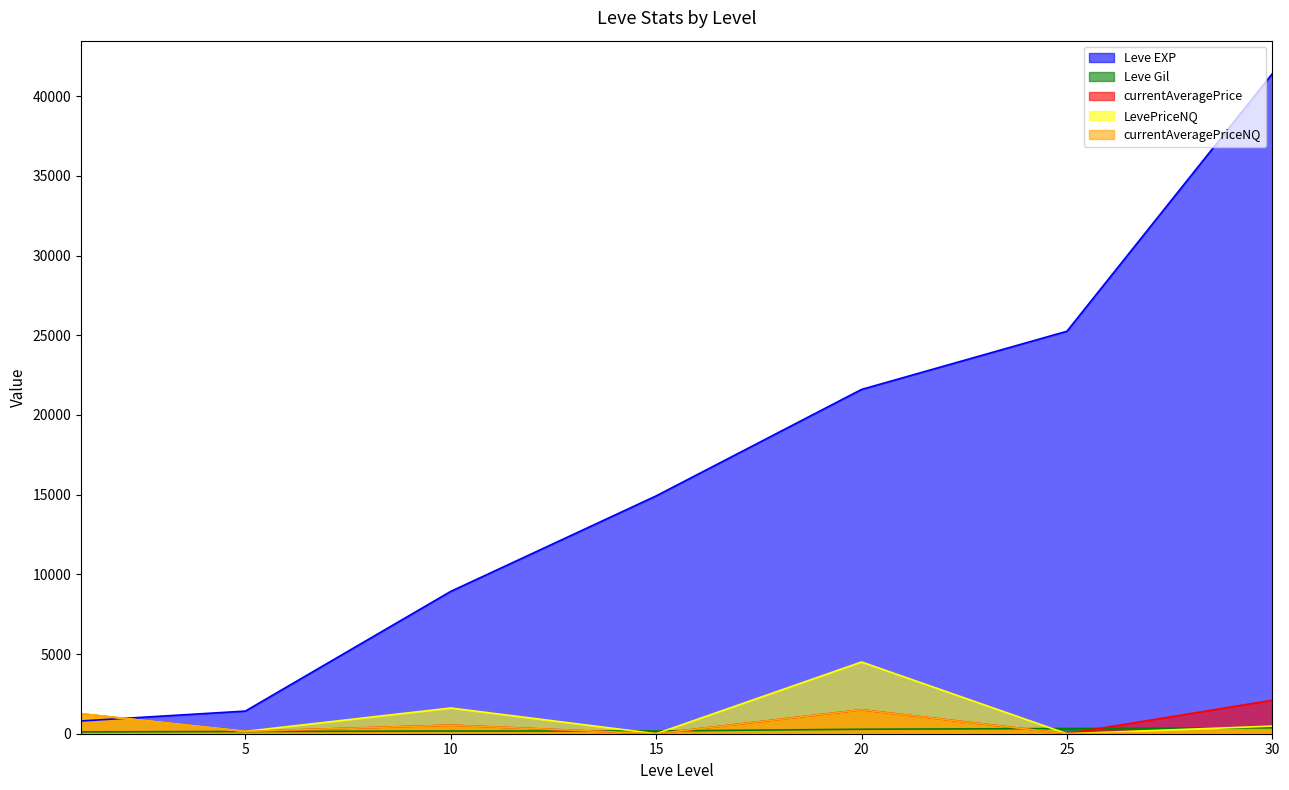

What is the highest value of the currentAveragePrice series?

2101.6